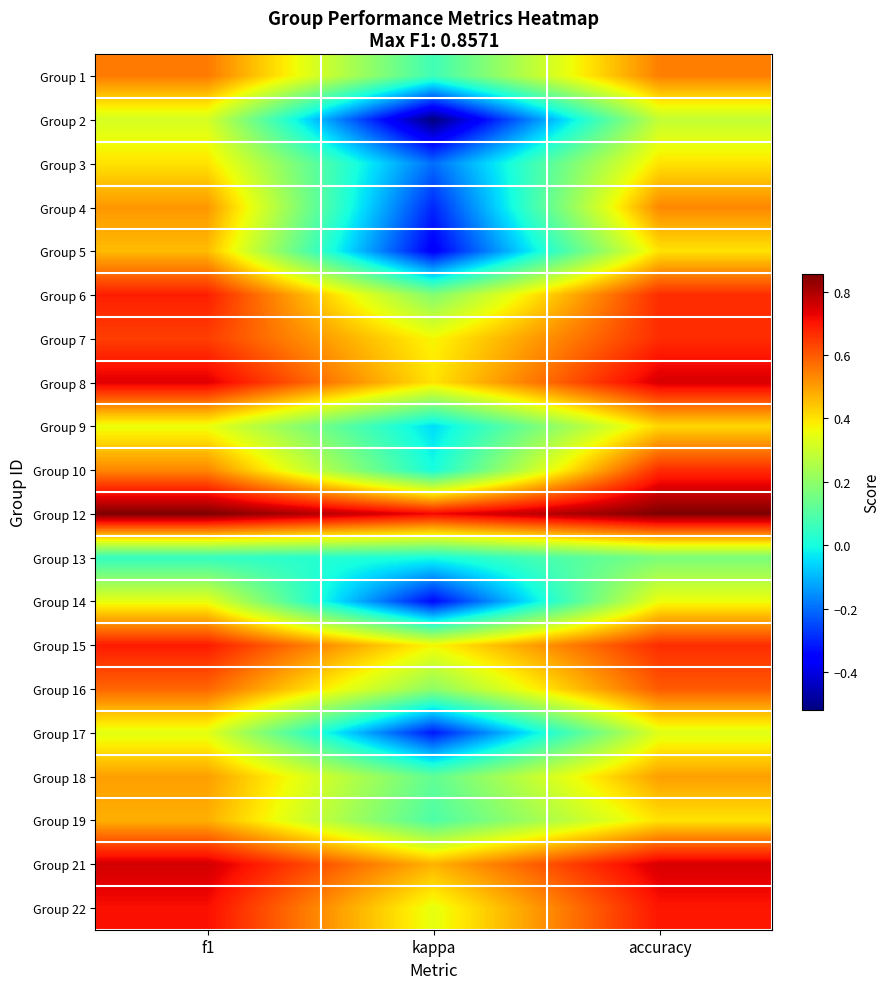

At which category does the chart reach its minimum across all series?

kappa